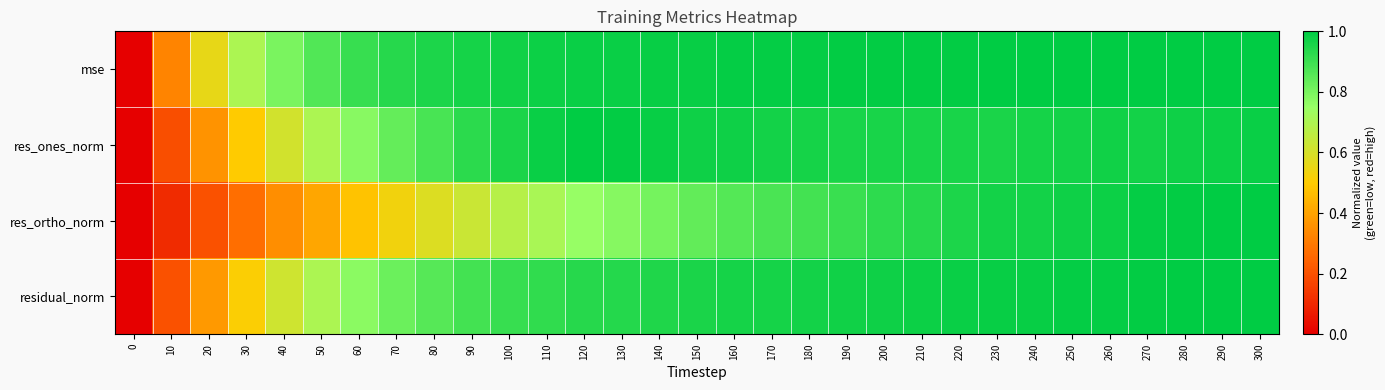

What is the greatest value displayed?

1.0